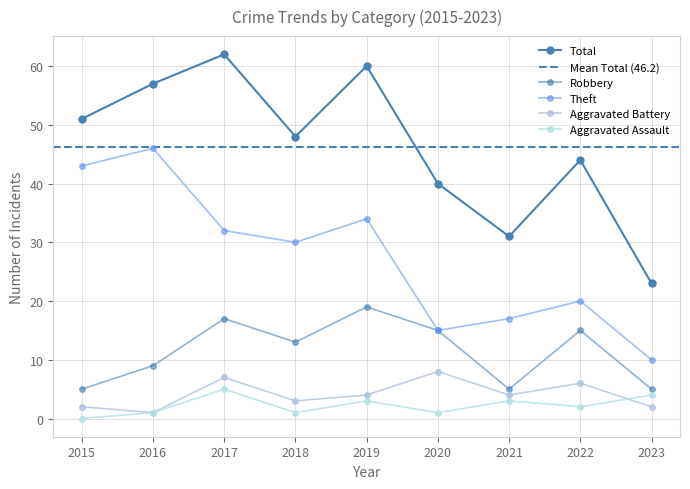

Which label corresponds to the largest value in the chart?

2017